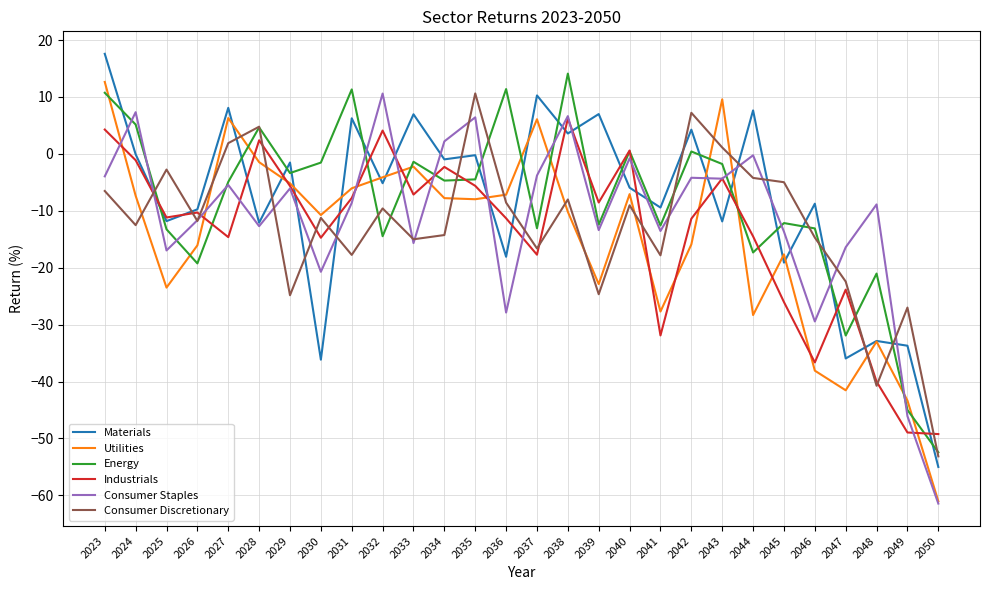

What is the difference between the Industrials values at 2029 and 2041?

26.3